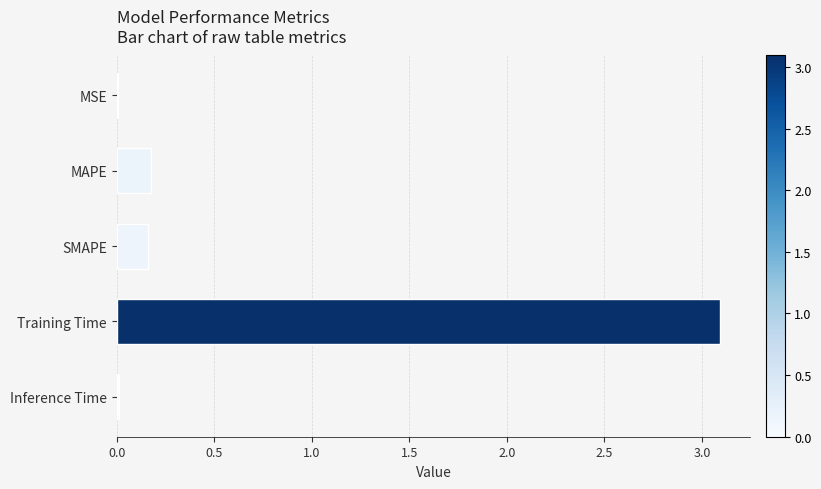

Does the chart contain stacked bars?

No